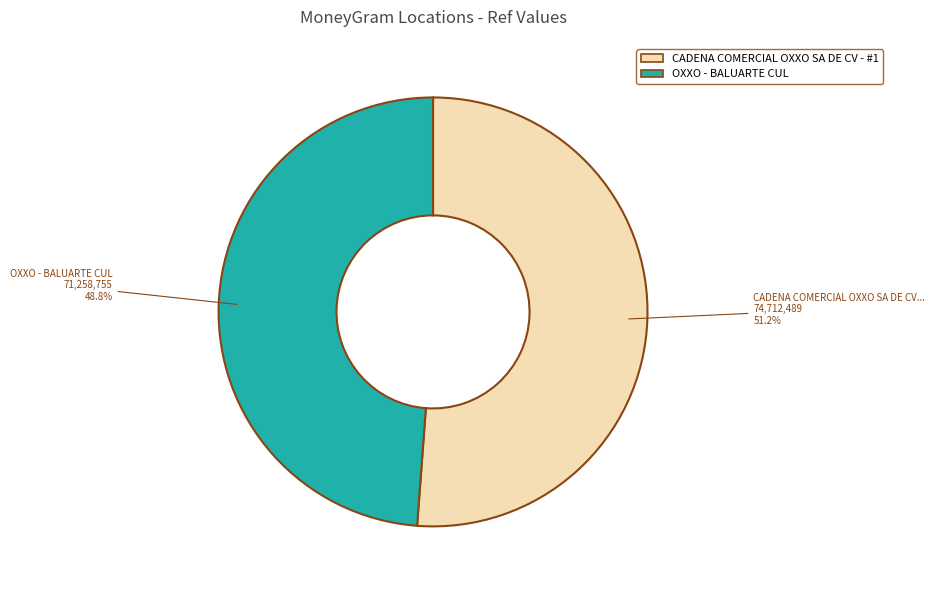

Does any single category account for the majority?

Yes